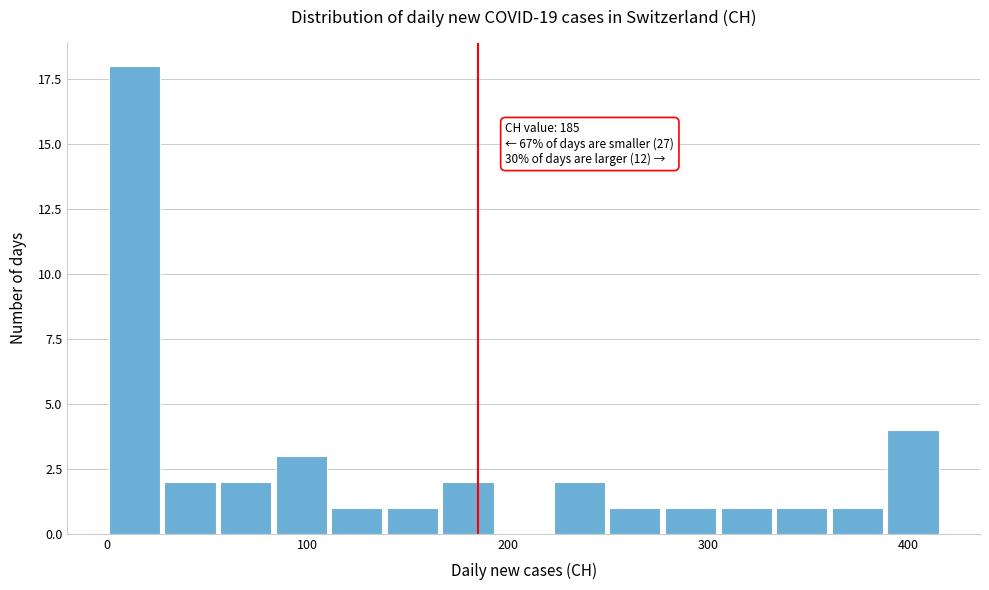

Read against the x-axis, roughly where is the centre of the tallest bar?

10